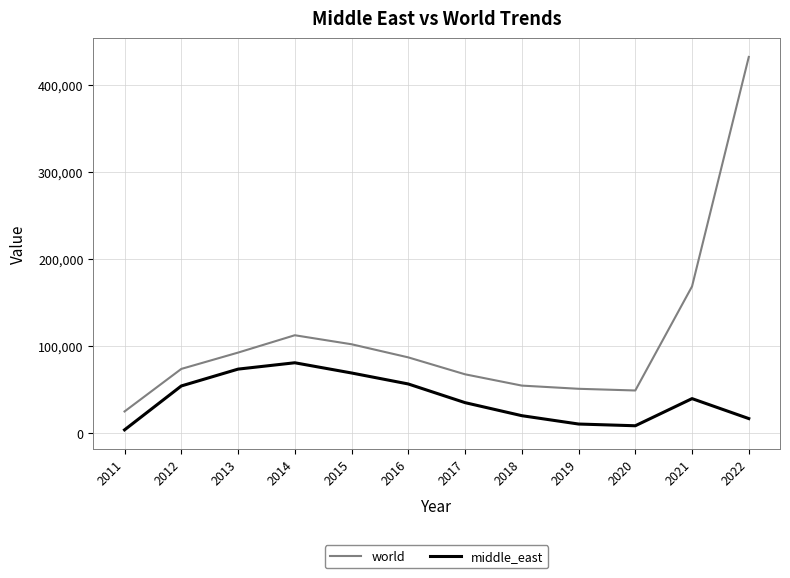

How many distinct data groups are displayed?

2